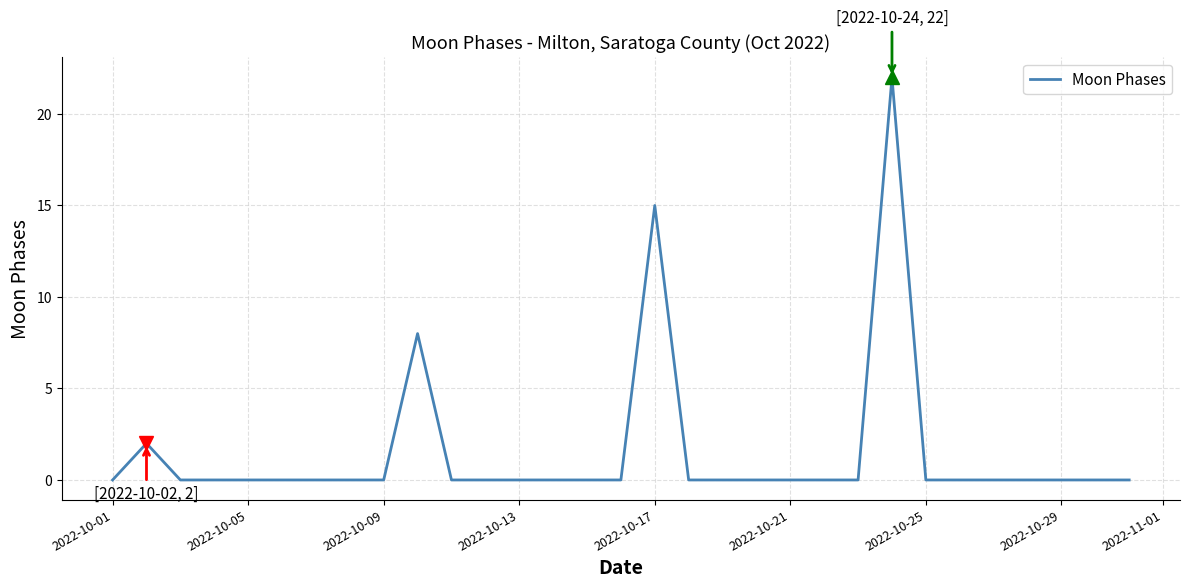

What is the difference between the maximum and minimum values?

22